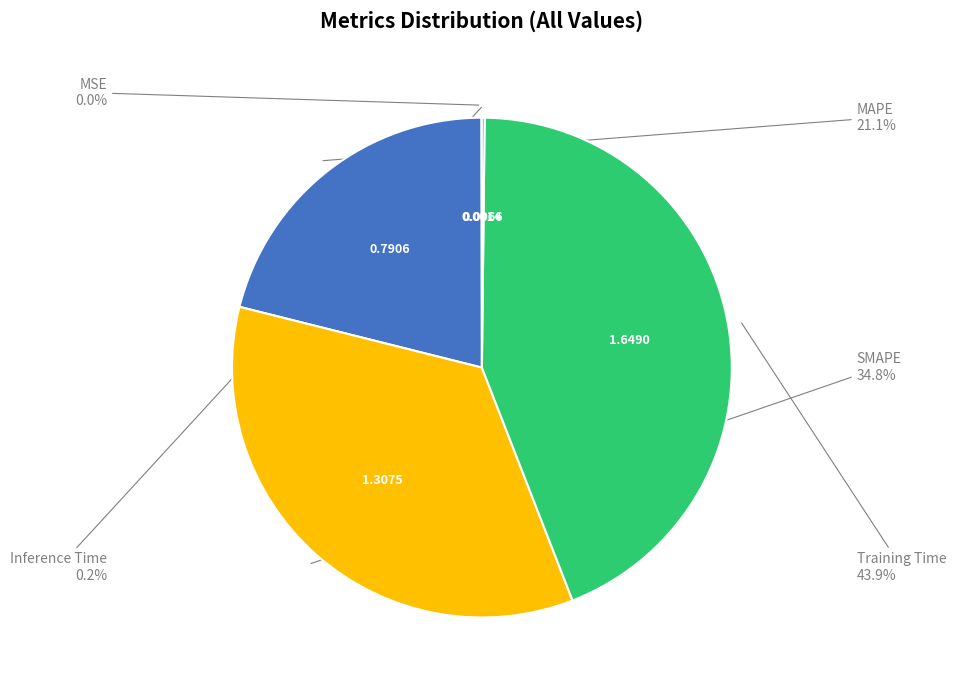

Which slice is the largest?

Training Time